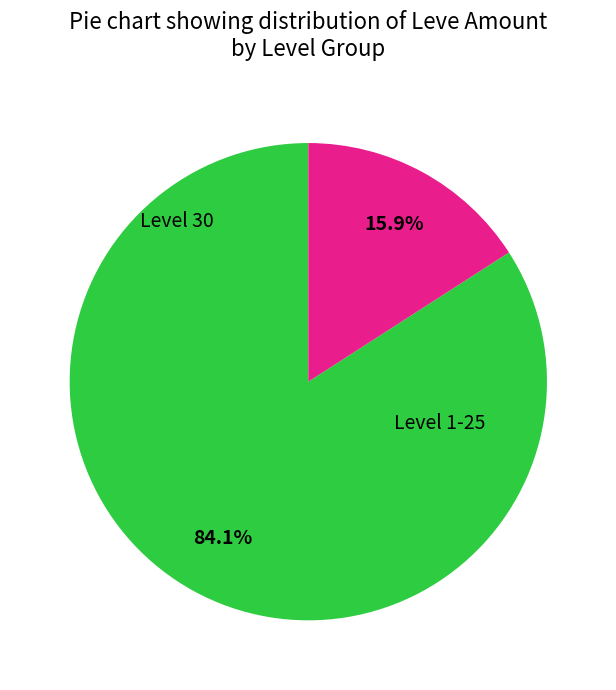

Is there a majority slice in this chart?

Yes